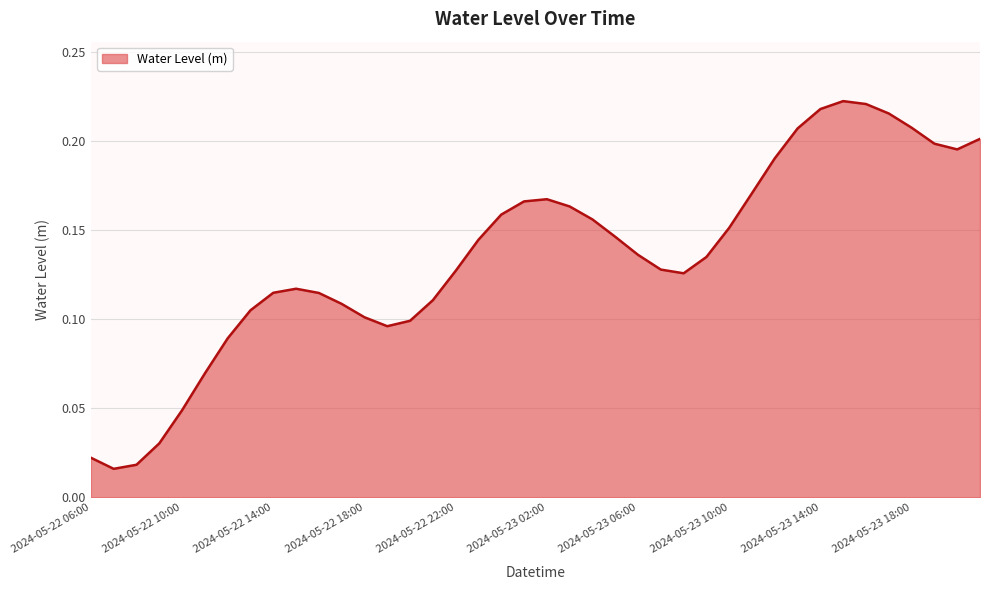

Where is the first local minimum?

2024-05-22 07:00